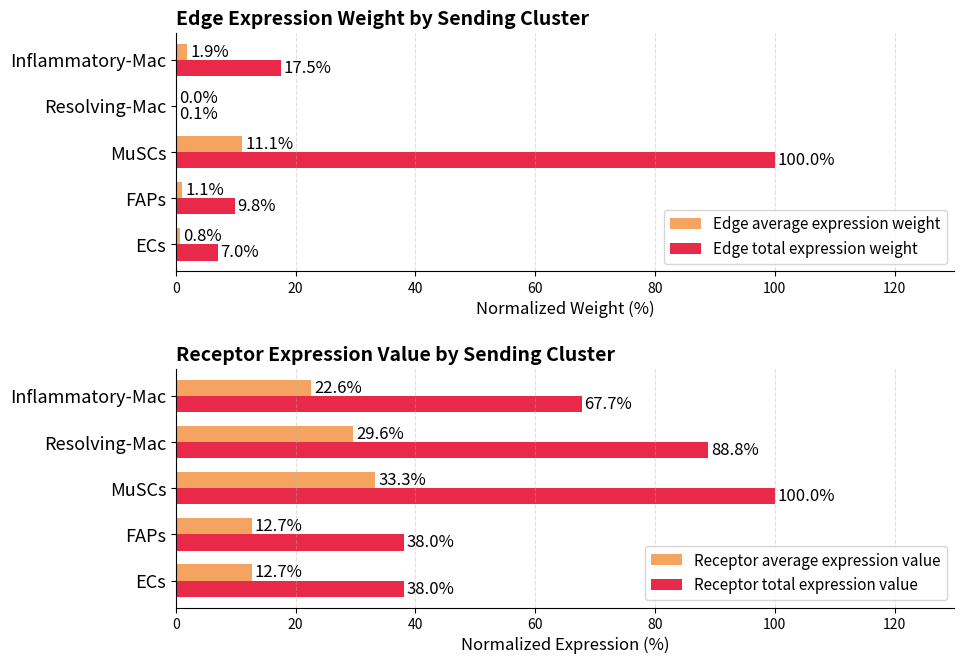

At which label is Receptor total expression value closest to 69?

Inflammatory-Mac